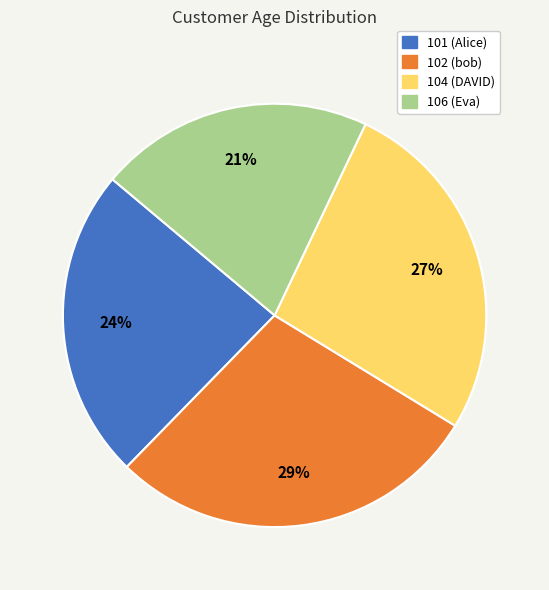

True or false: 104 (DAVID) accounts for 27% of the total.

True